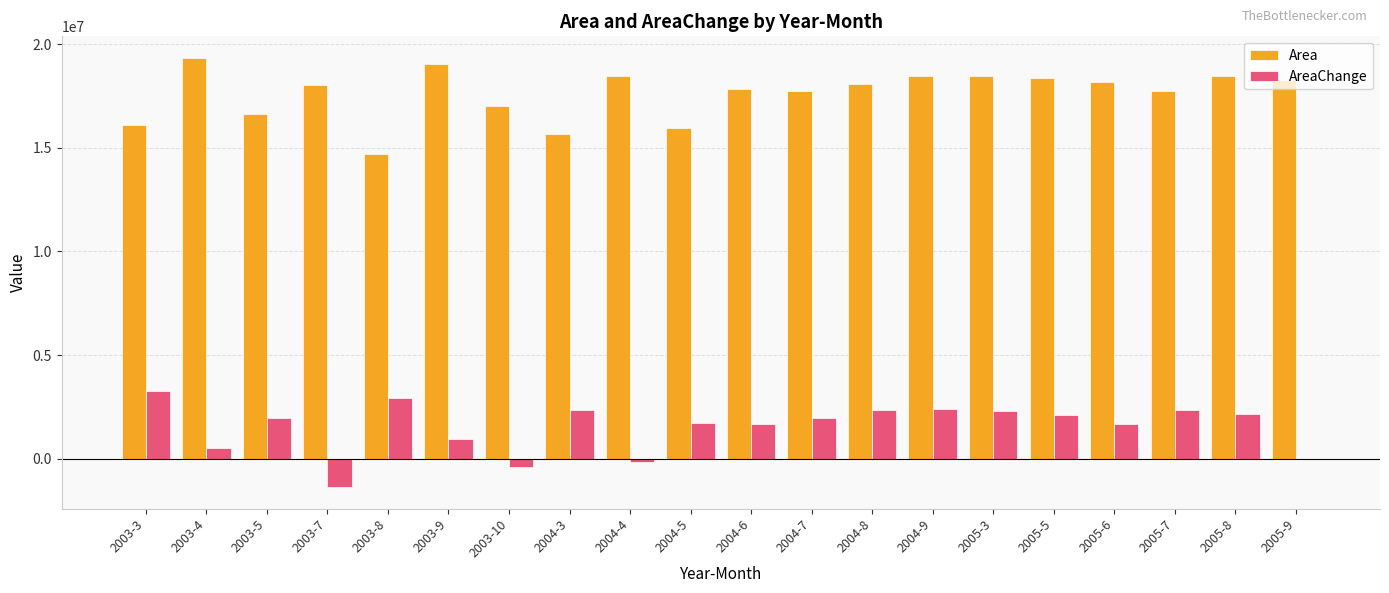

What is the sum of all AreaChange values?

30901500